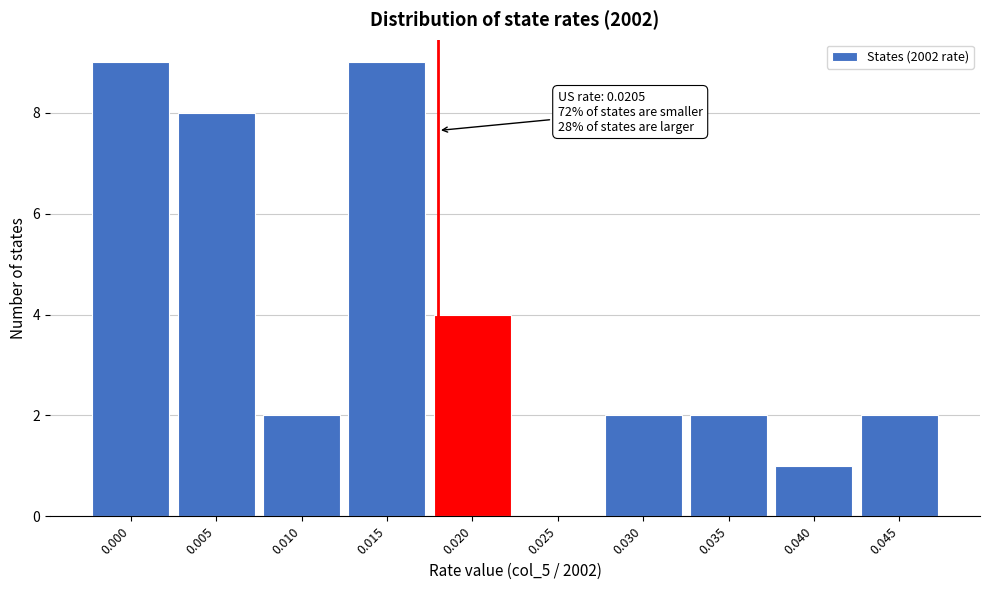

Reading right to left, transcribe all the data shown in this chart.

0.045=2	0.040=1	0.035=2	0.030=2	0.025=0	0.020=4	0.015=9	0.010=2	0.005=8	0.000=9